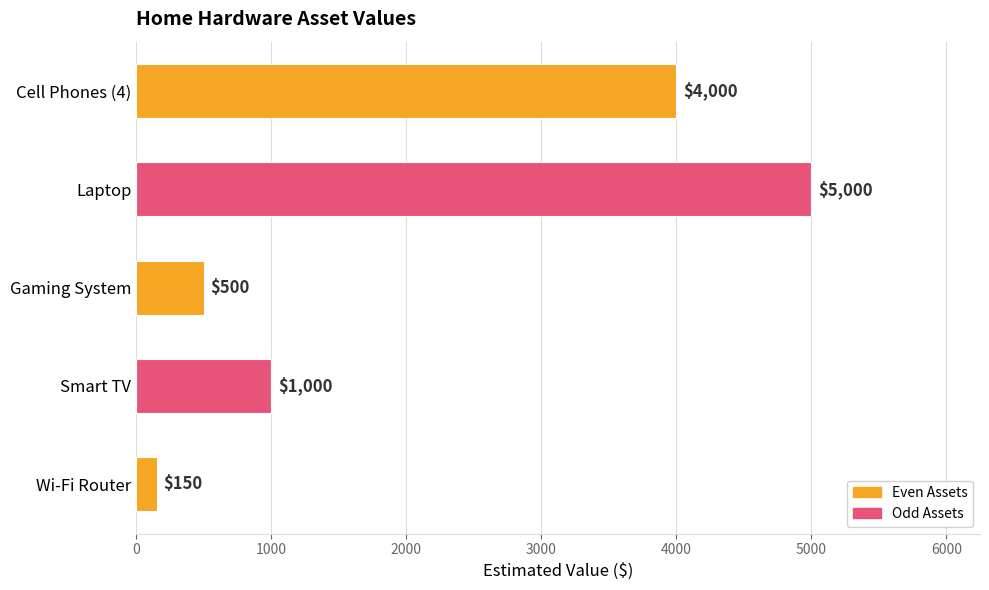

Does the chart contain stacked bars?

No